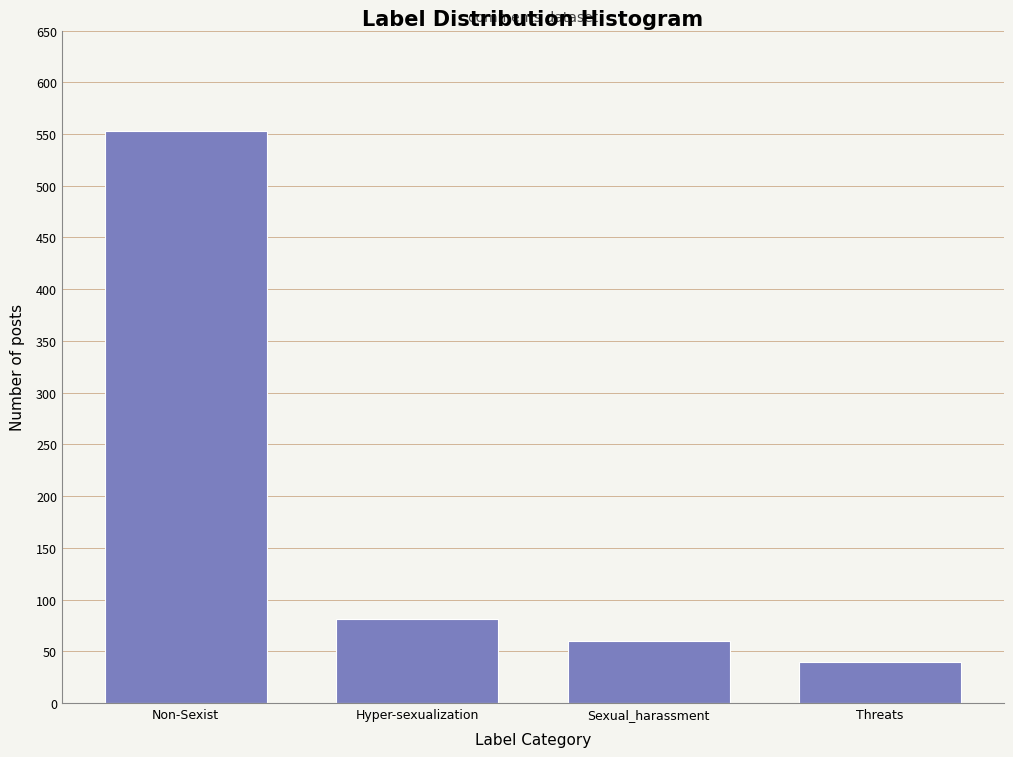

Reading left to right, extract all data points from this chart.

553	81	60	40